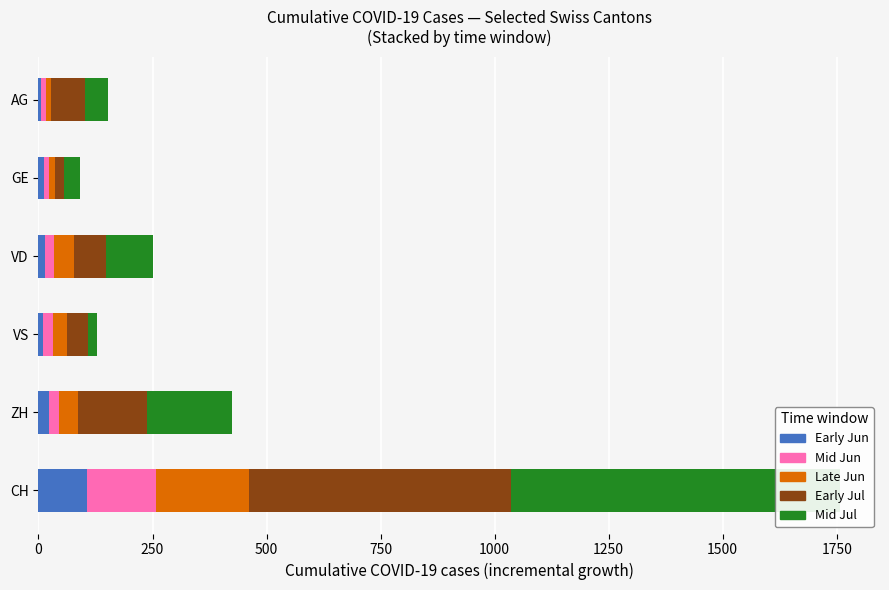

Which series has the widest spread of values?

Mid Jul